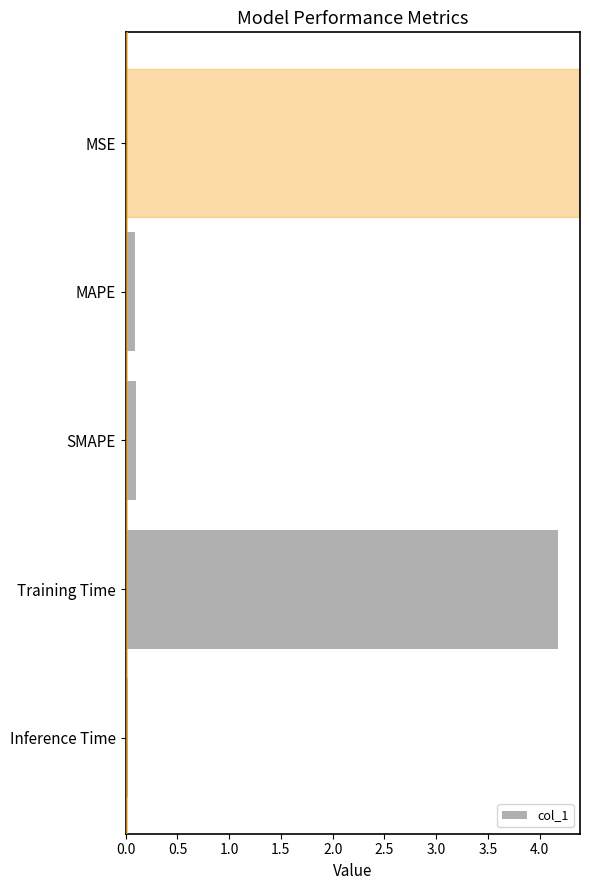

The value at MAPE is 0.1. True or false?

True